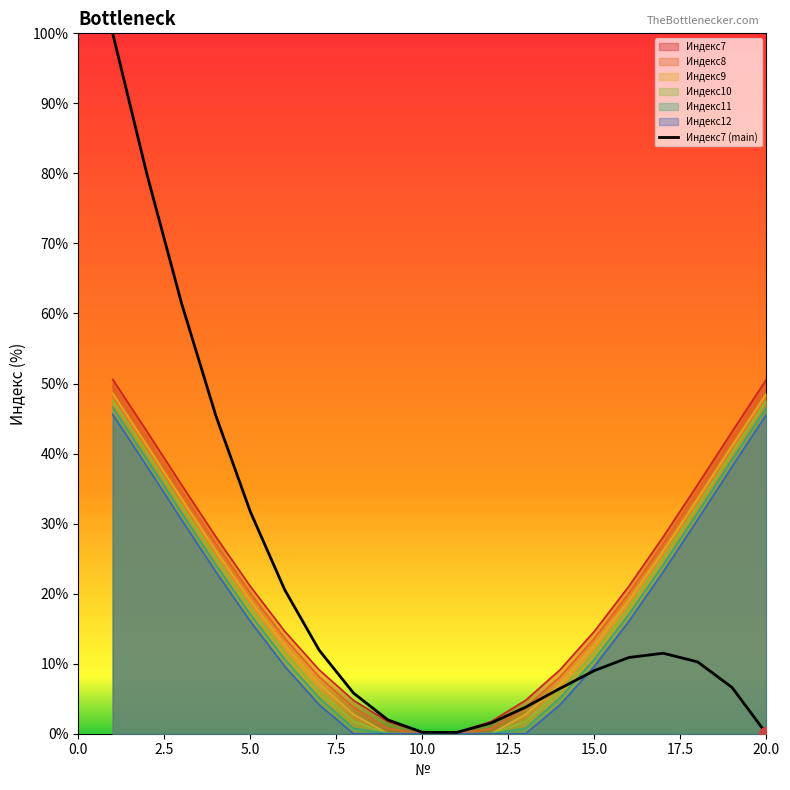

What is the greatest value displayed?

100.0